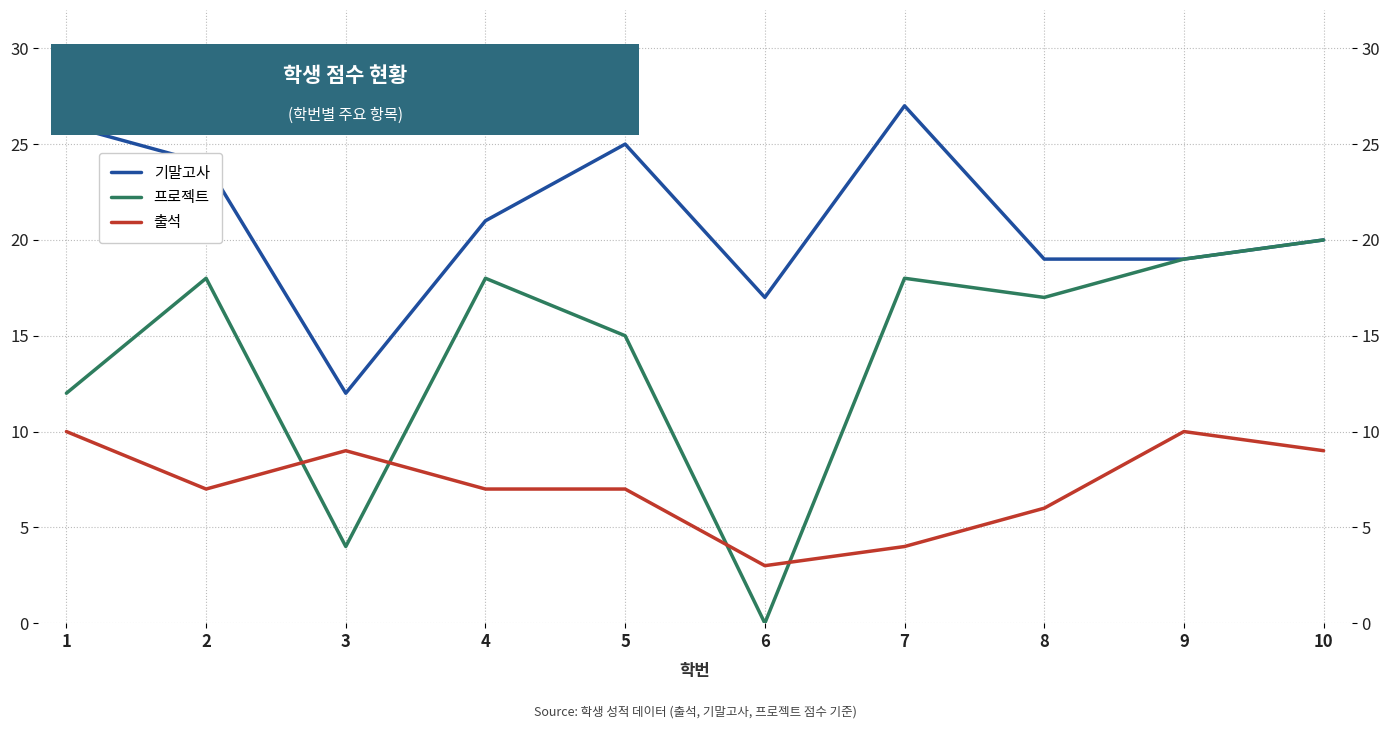

Where is the first local maximum for 프로젝트?

2